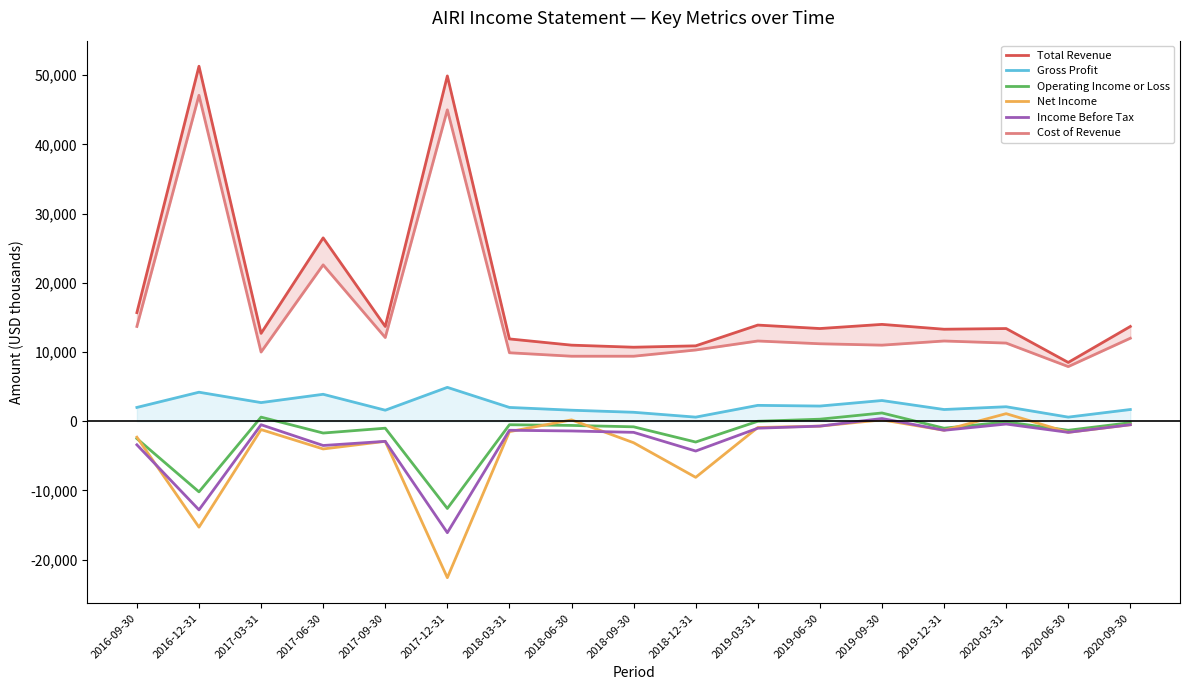

True or false: Cost of Revenue and Net Income cross at least once.

False